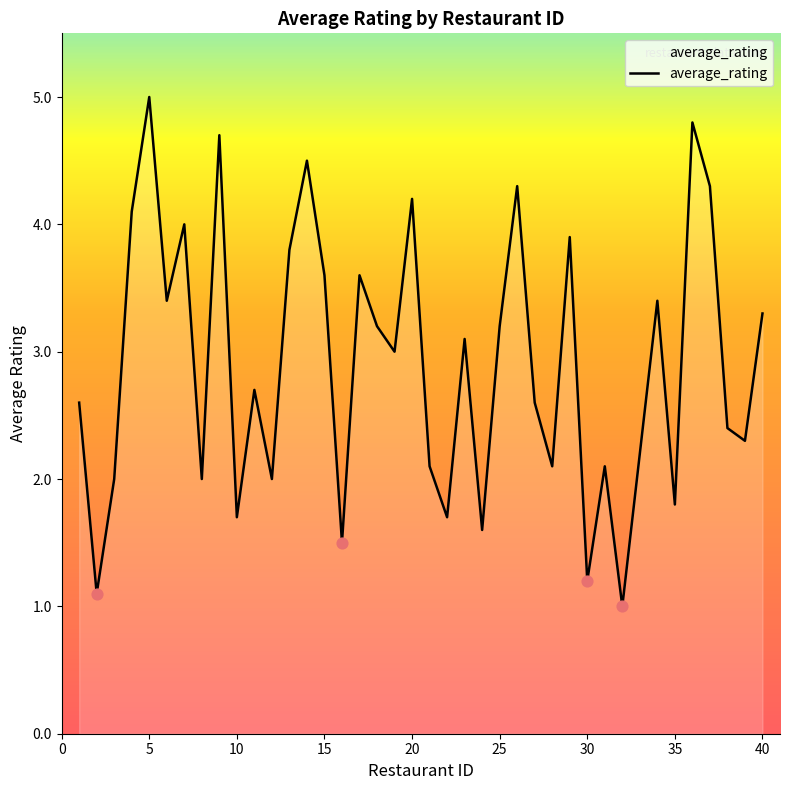

What is the maximum value shown in the chart?

5.0